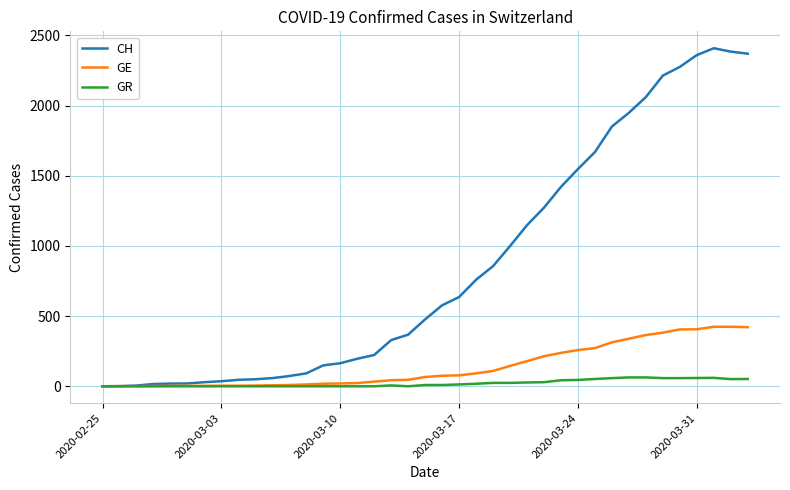

Which series has the largest total across all categories?

CH